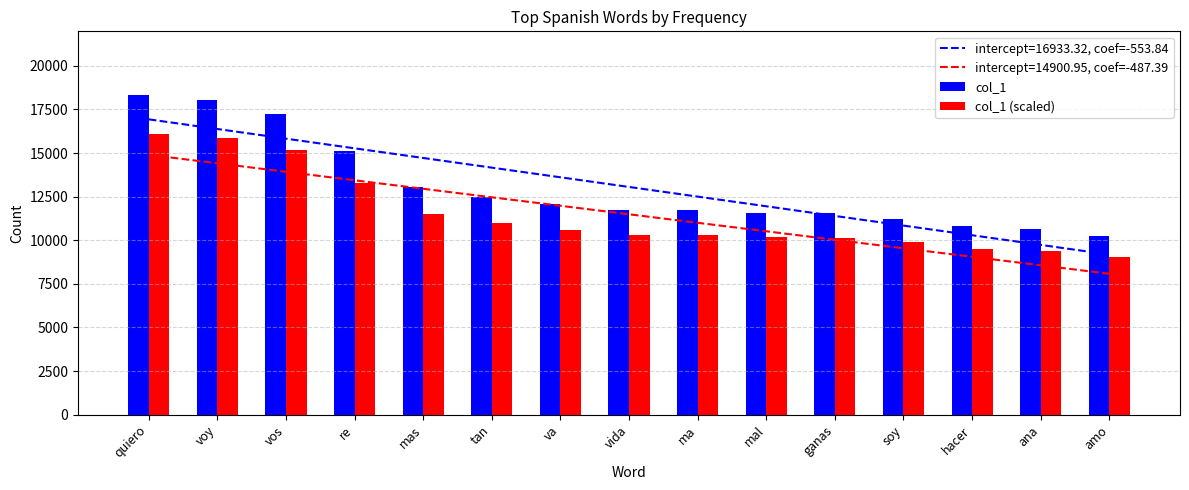

At mal, list the series in order from smallest to largest.

col_1 (scaled), col_1